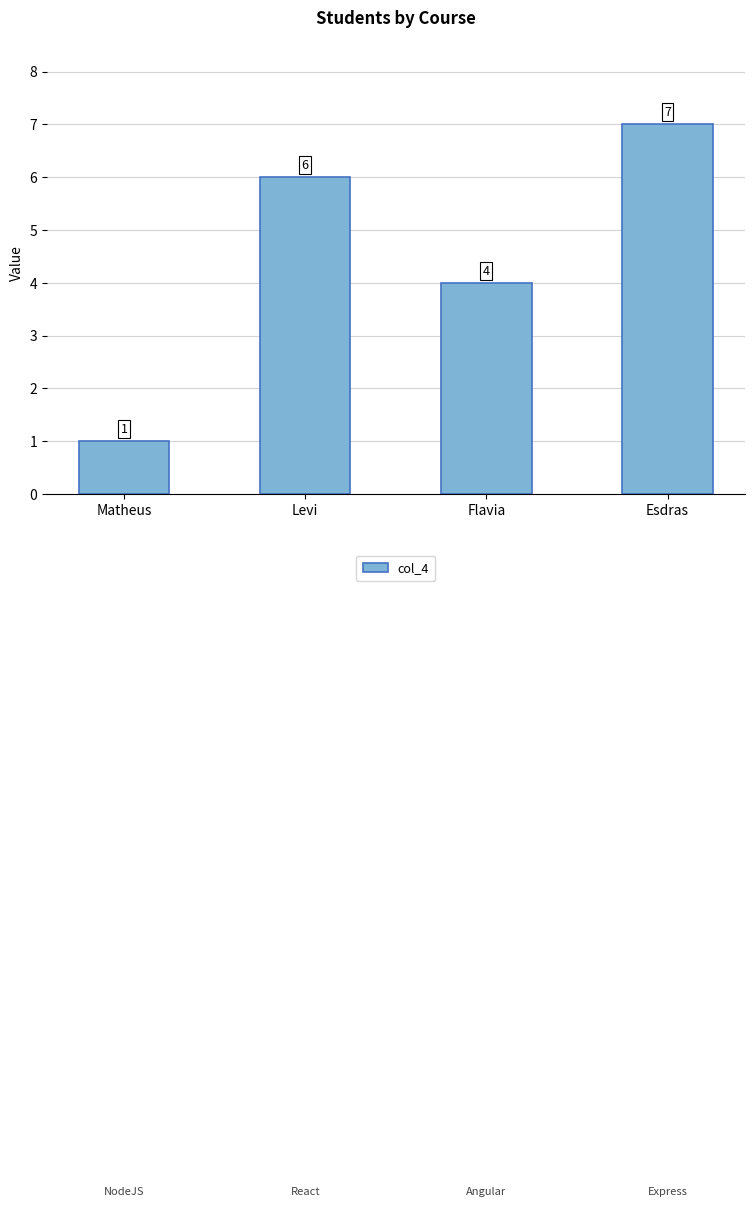

What is the label of the 2nd bar from the left?

Levi